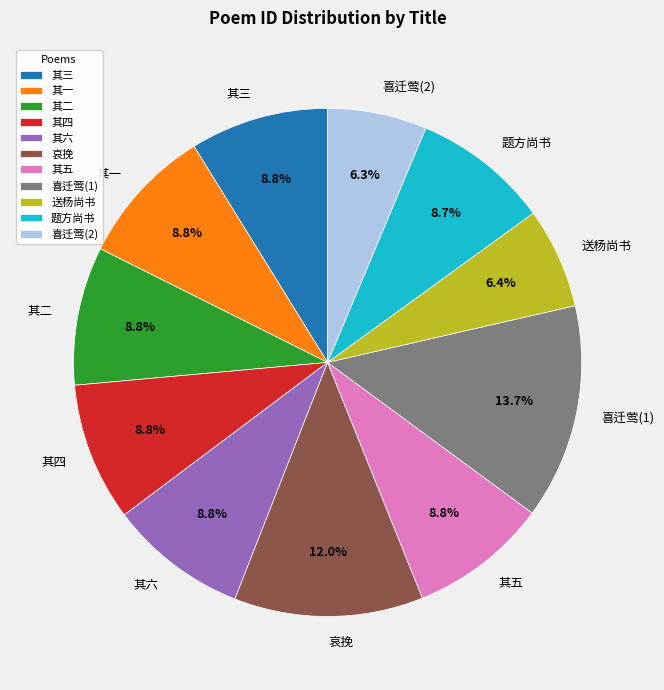

Does 其二 represent more than half of the total?

No